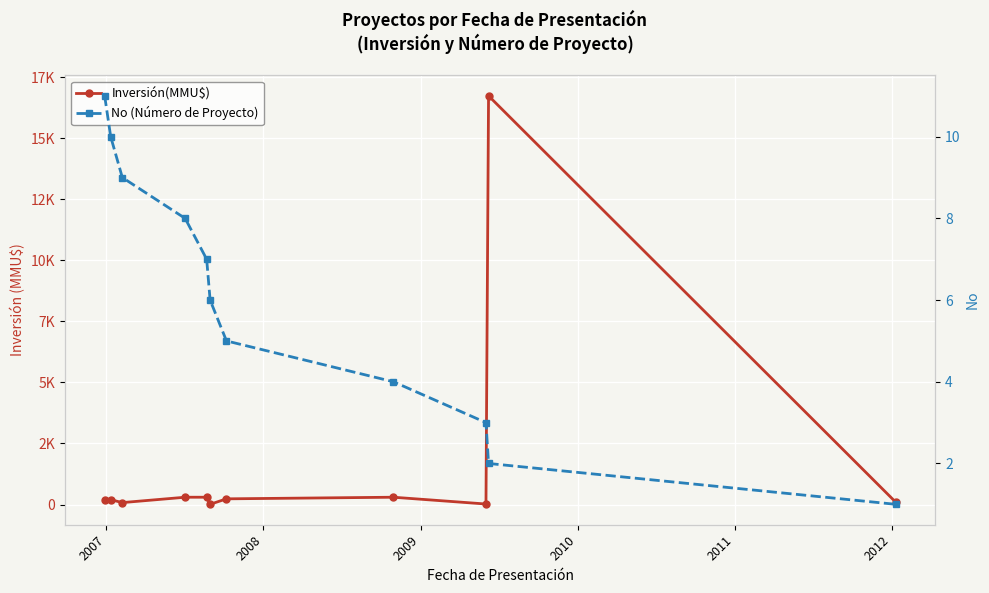

Which series has the largest range (max minus min)?

Inversión(MMU$)